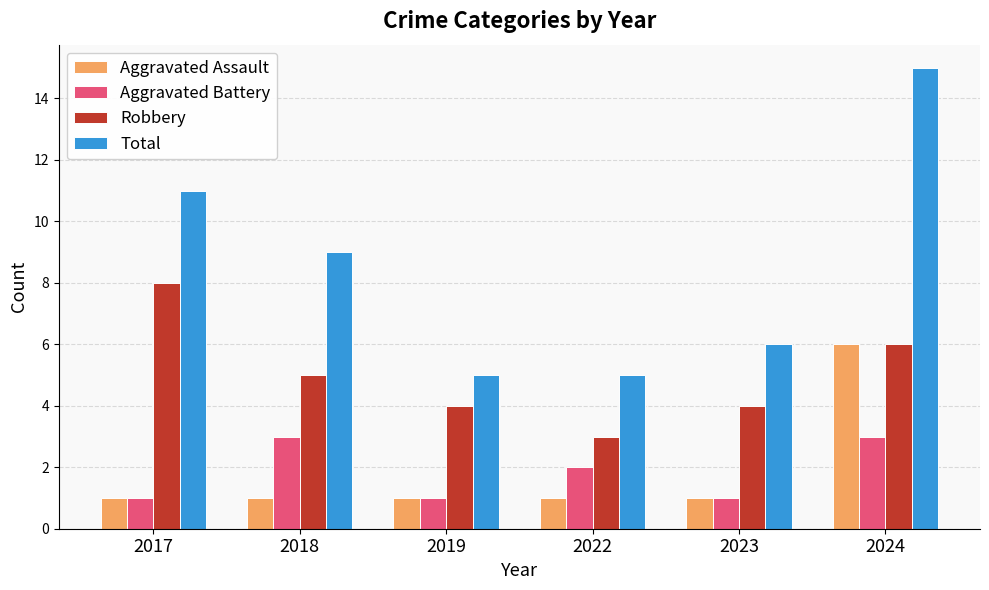

What is the value of the Aggravated Battery bar at the 3rd from the left?

1